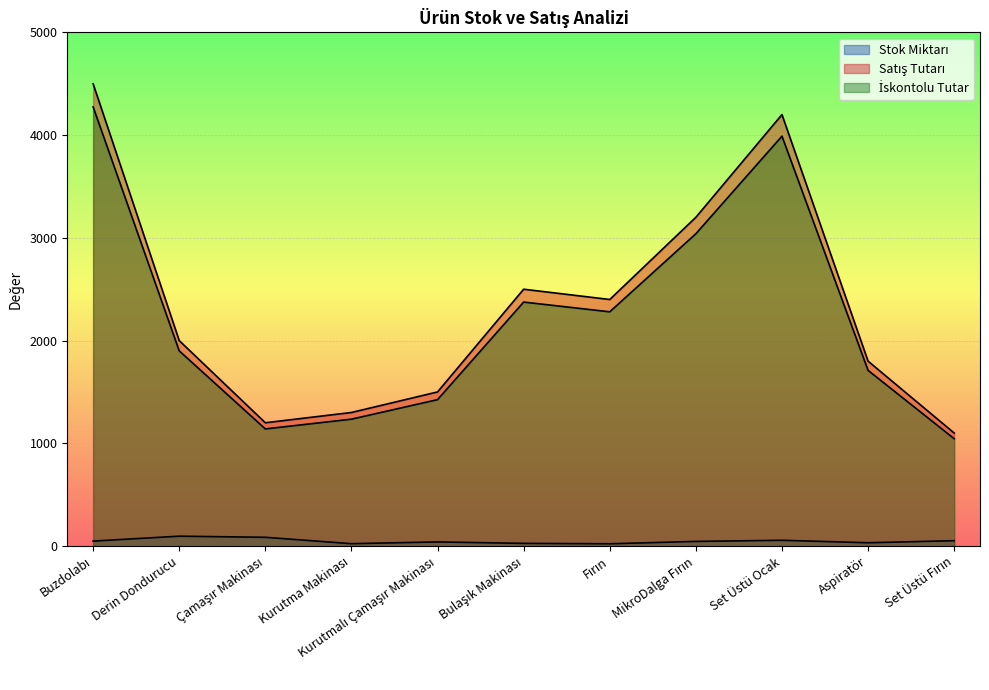

How many lines are shown in the chart?

3